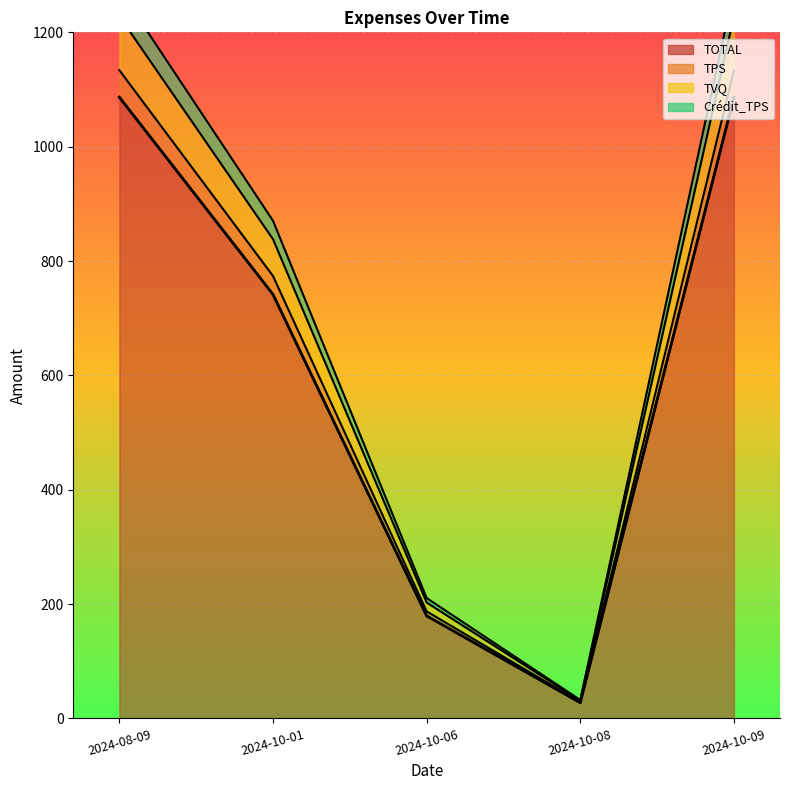

True or false: Crédit_TPS has a value of 28.6 at 2024-10-08.

True